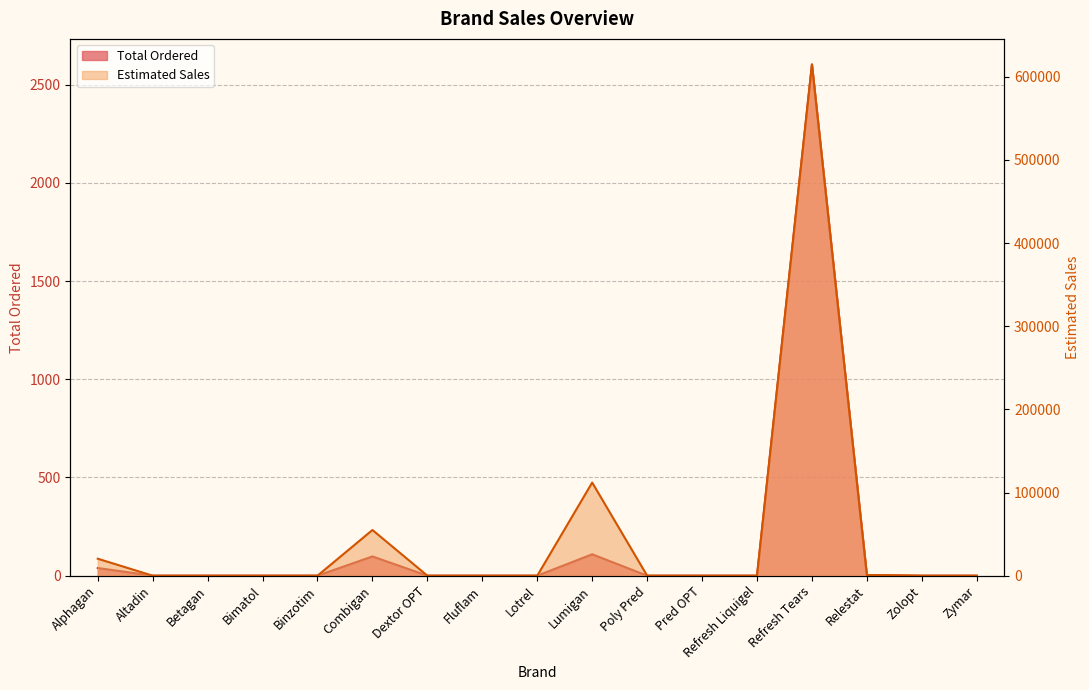

Rank the series by their average value, from highest to lowest.

Estimated Sales, Total Ordered